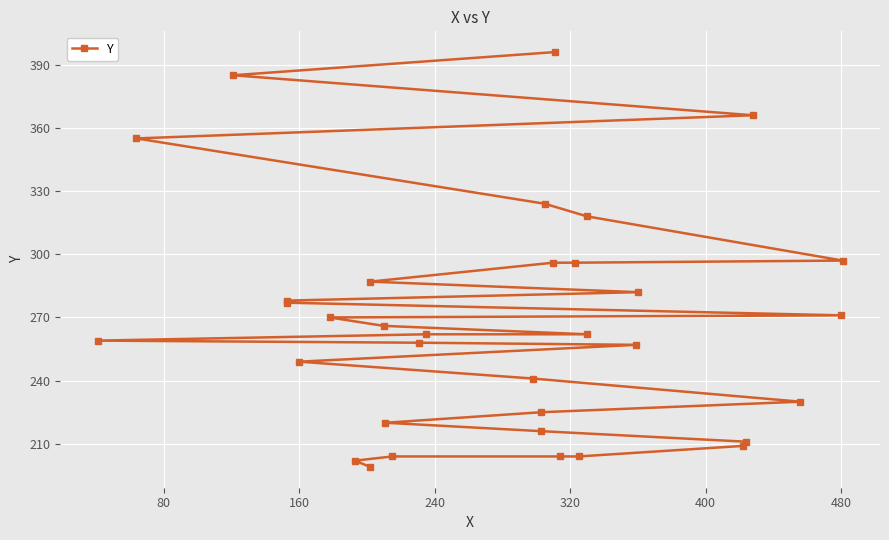

What is the average value?

267